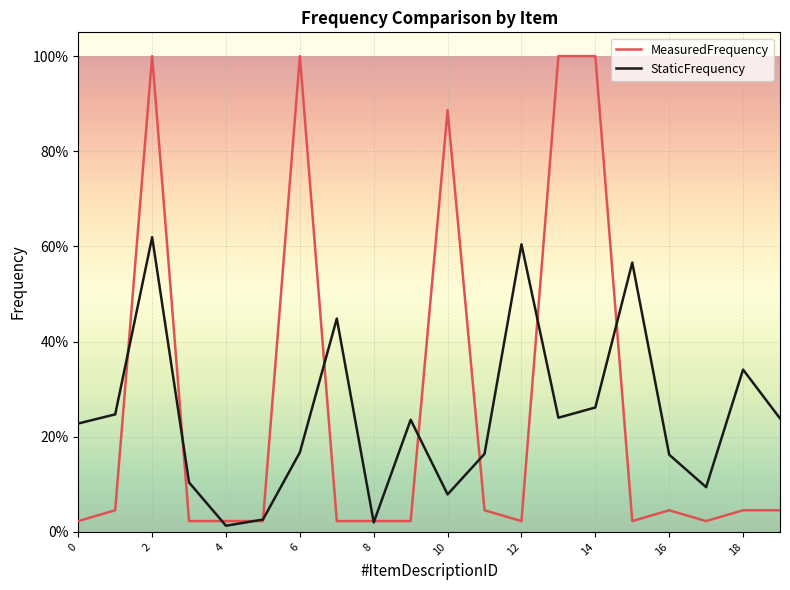

After their last crossing, which series has the higher values: StaticFrequency or MeasuredFrequency?

StaticFrequency